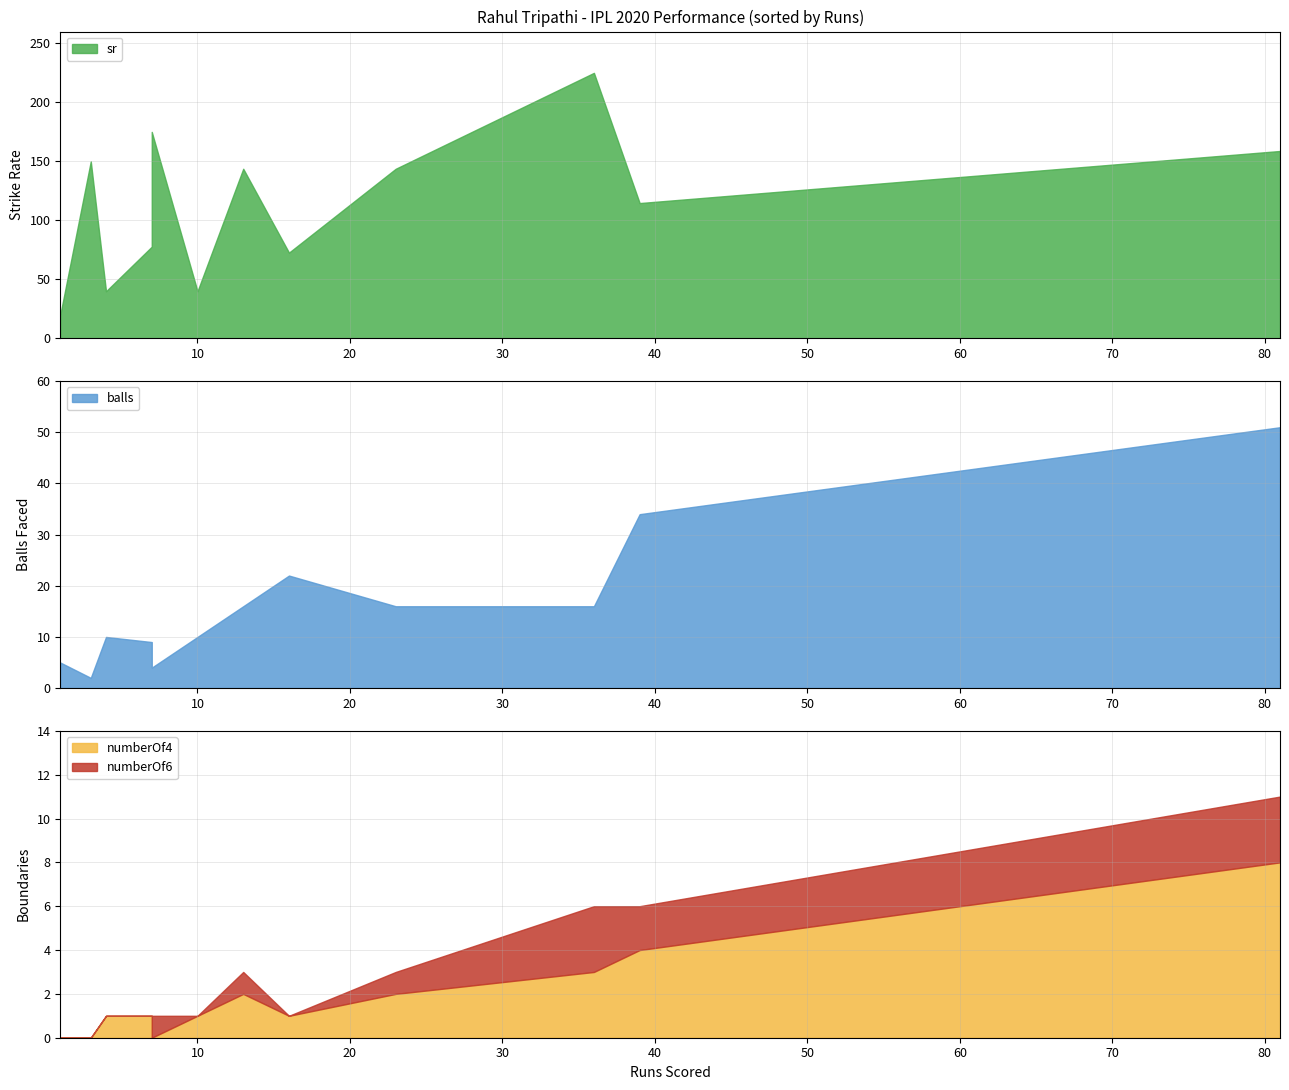

True or false: sr and numberOf6 cross at least once.

False